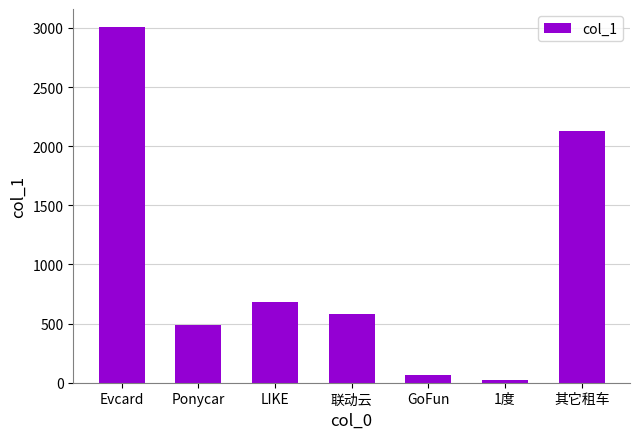

Reading left to right, what are all the values shown in this chart?

Evcard=3009.0	Ponycar=488.0	LIKE=679.9	联动云=581.0	GoFun=63.0	1度=23.0	其它租车=2132.0